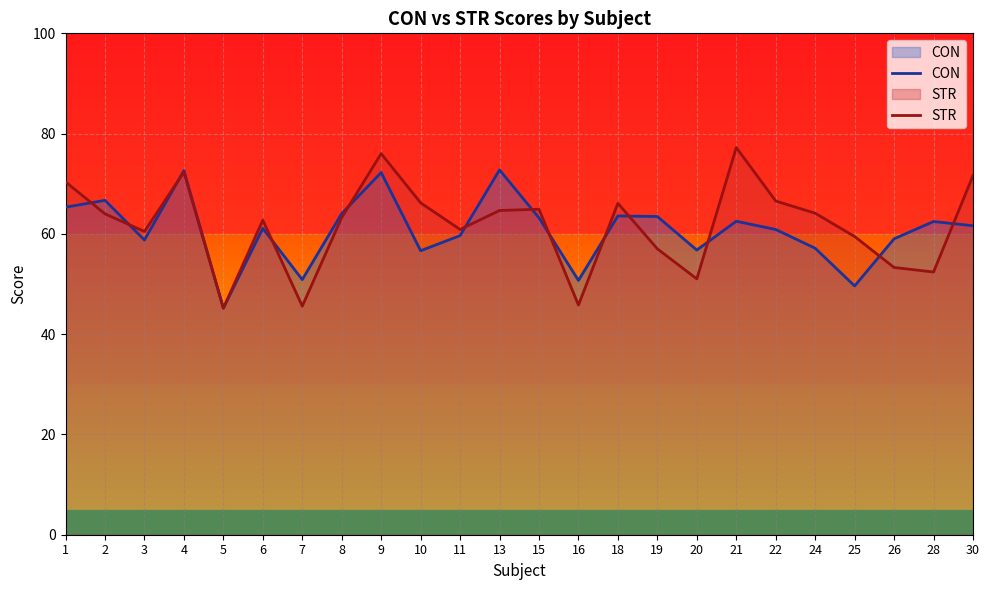

What is the total value across all series at 6?

123.8